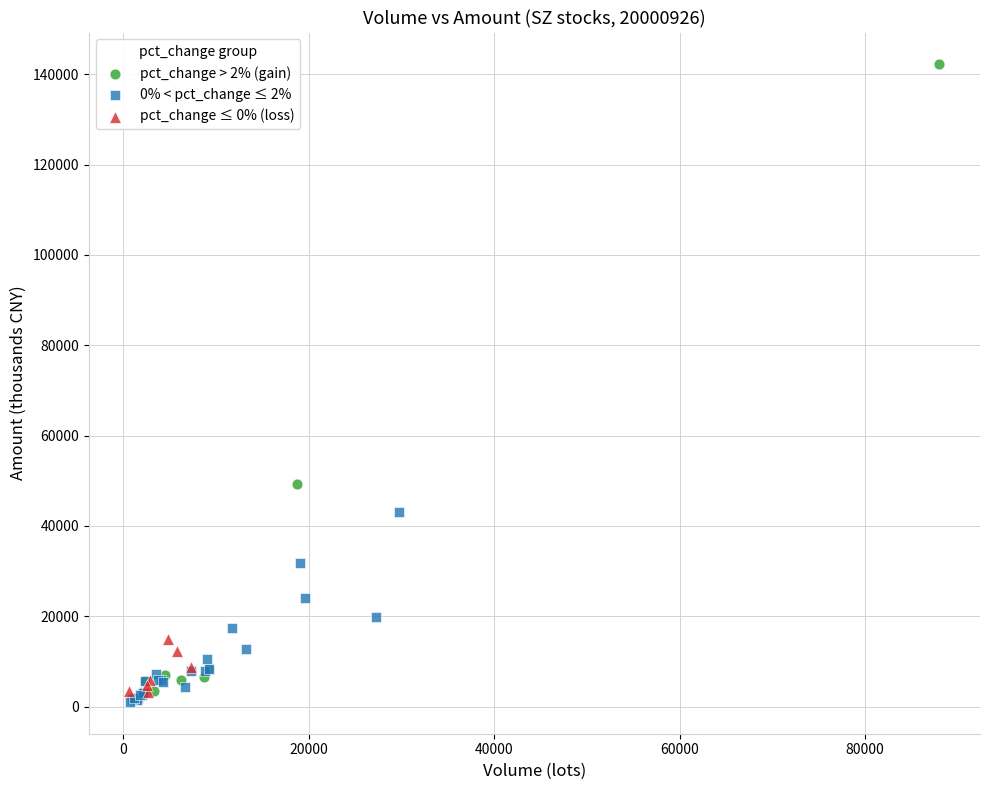

Which series reaches the maximum Y coordinate?

pct_change > 2% (gain)